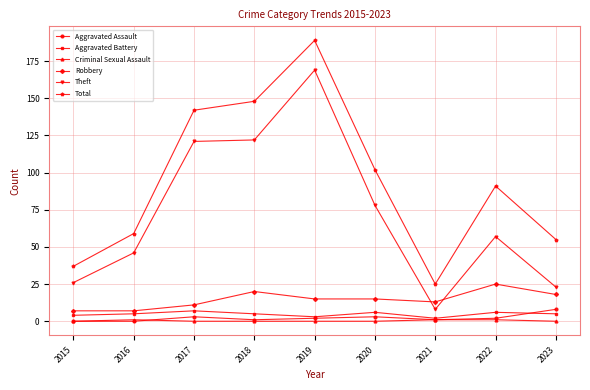

True or false: Aggravated Battery has more than 0 points higher than both neighbors.

True